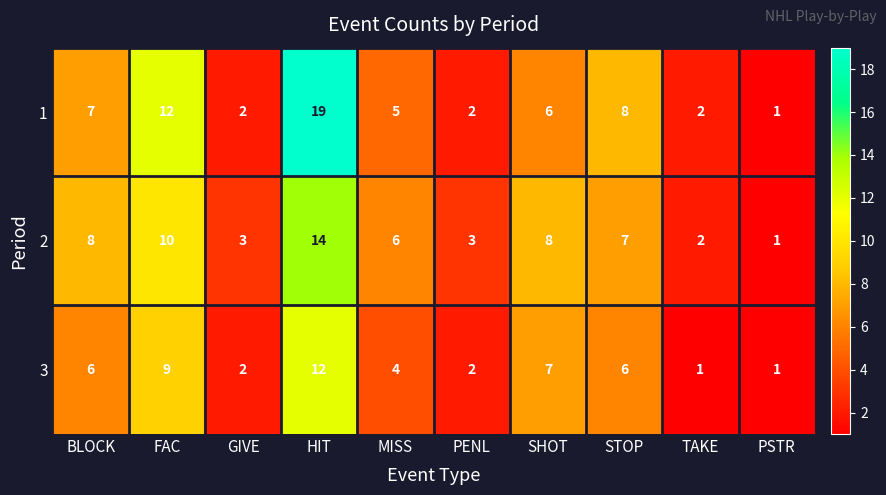

At which label does 1 first exceed 6?

BLOCK